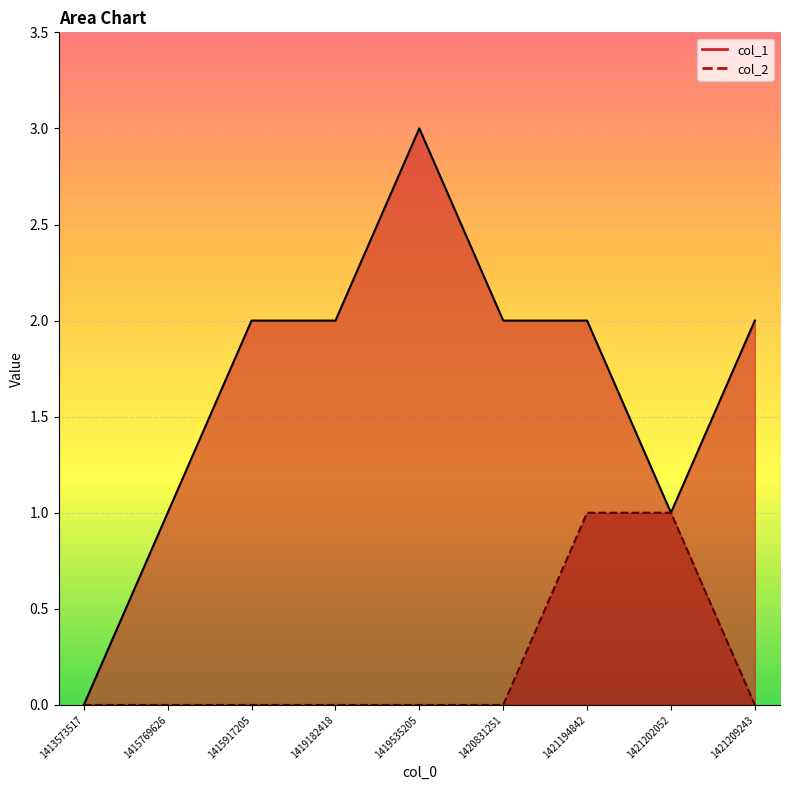

Reading left to right, what are all the values shown in this chart?

col_1: 0	1	2	2	3	2	2	1	2
col_2: 0	0	0	0	0	0	1	1	0